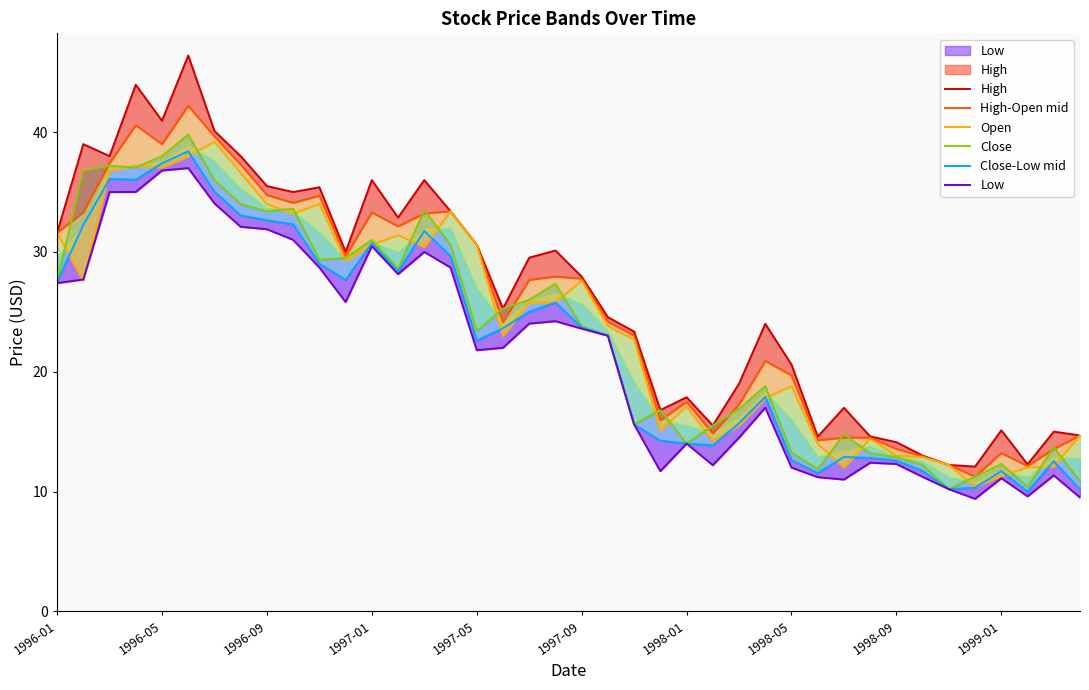

True or false: High-Open mid and Close-Low mid cross at least once.

False